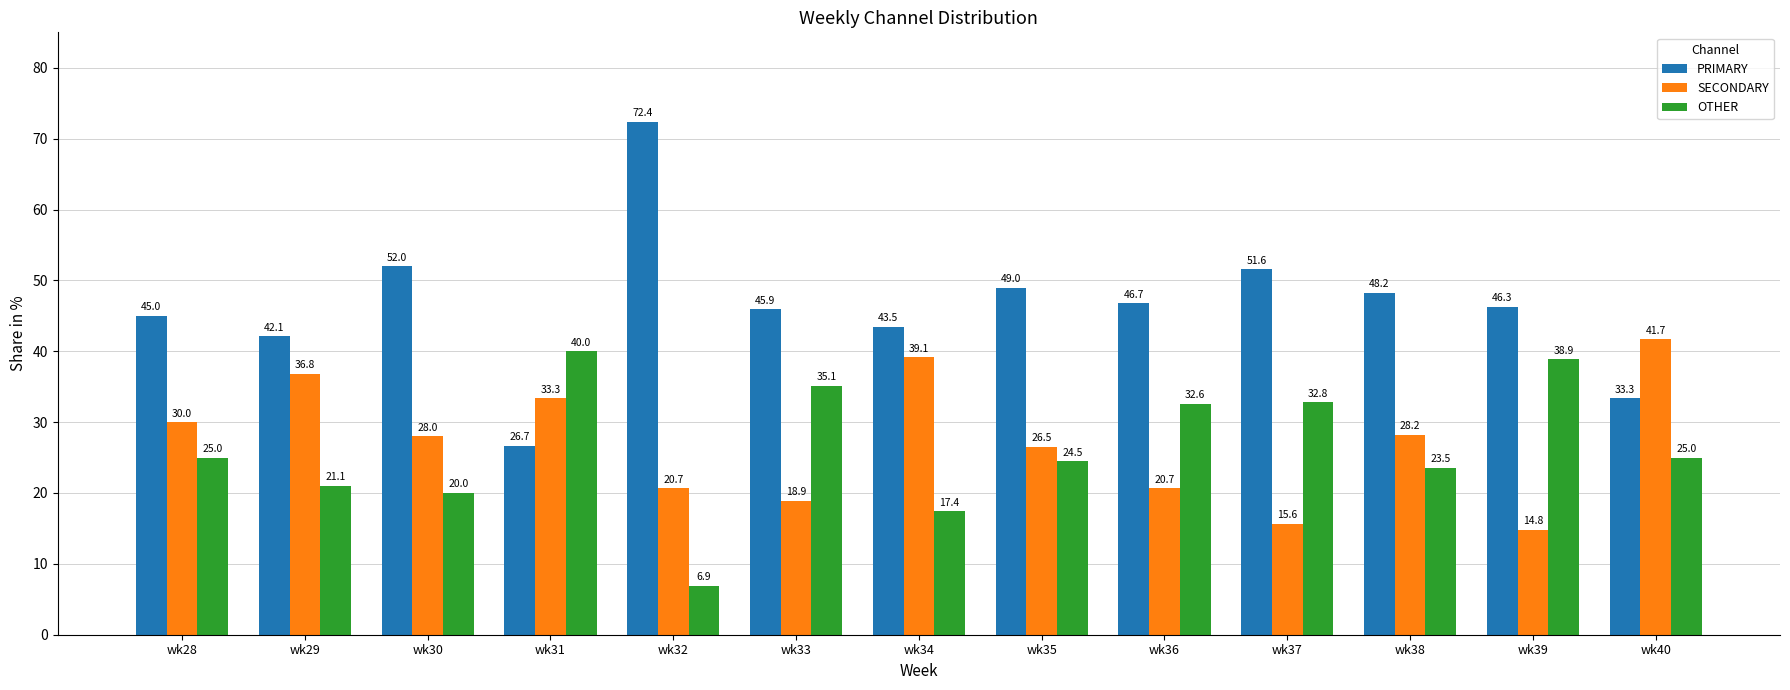

Reading right to left, extract all data points from this chart.

PRIMARY: wk40=33.3	wk39=46.3	wk38=48.2	wk37=51.6	wk36=46.7	wk35=49.0	wk34=43.5	wk33=45.9	wk32=72.4	wk31=26.7	wk30=52.0	wk29=42.1	wk28=45.0
SECONDARY: wk40=41.7	wk39=14.8	wk38=28.2	wk37=15.6	wk36=20.7	wk35=26.5	wk34=39.1	wk33=18.9	wk32=20.7	wk31=33.3	wk30=28.0	wk29=36.8	wk28=30.0
OTHER: wk40=25.0	wk39=38.9	wk38=23.5	wk37=32.8	wk36=32.6	wk35=24.5	wk34=17.4	wk33=35.1	wk32=6.9	wk31=40.0	wk30=20.0	wk29=21.1	wk28=25.0